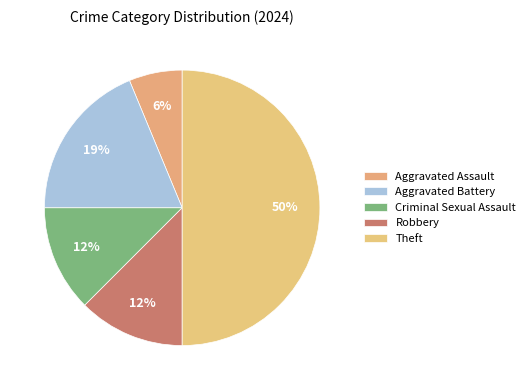

To the nearest percent, what is the combined percentage of Criminal Sexual Assault and Aggravated Assault?

19%